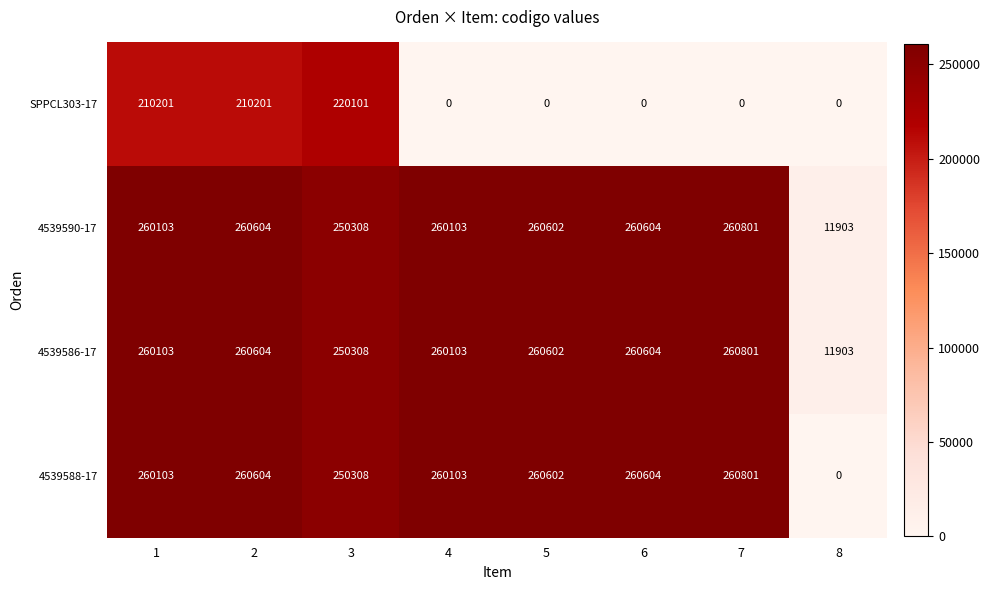

What is the sum of all 4539590-17 values?

1825028